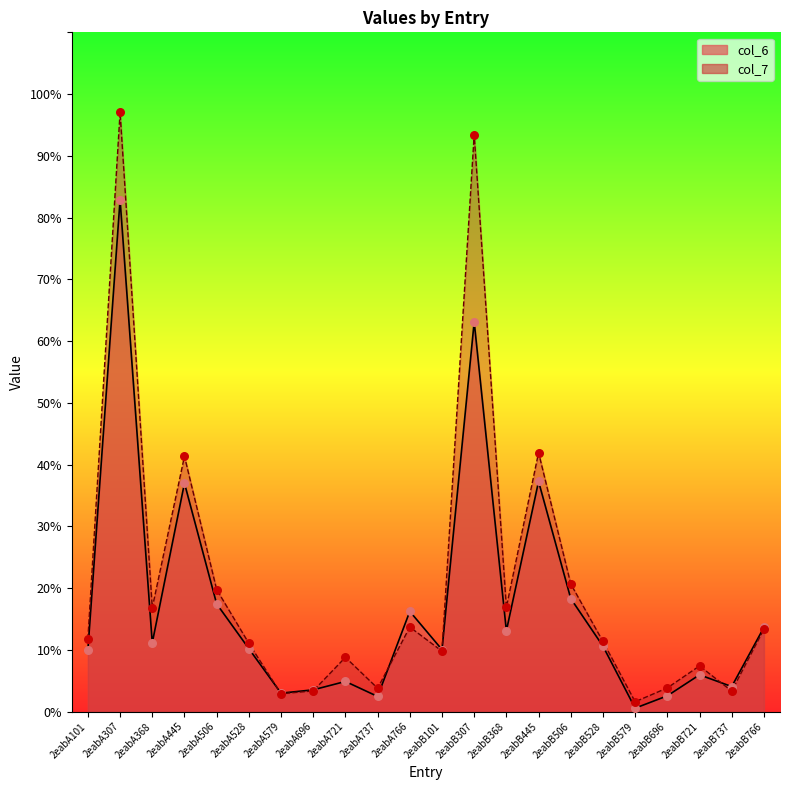

Is the value of col_6 at 2eabB696 greater than the value of col_7 at 2eabB307?

No